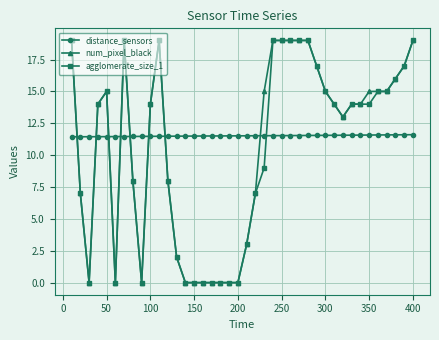

What is the difference between the maximum and minimum values in the distance_sensors series?

0.2